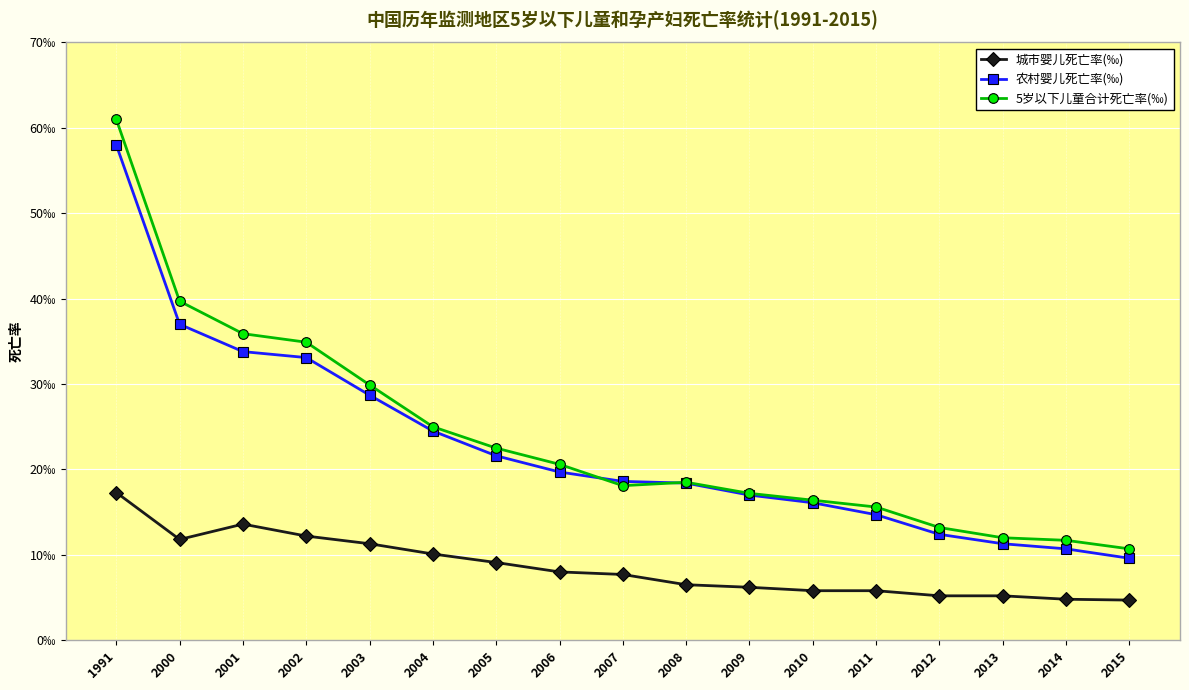

Does the chart have visible grid lines?

Yes